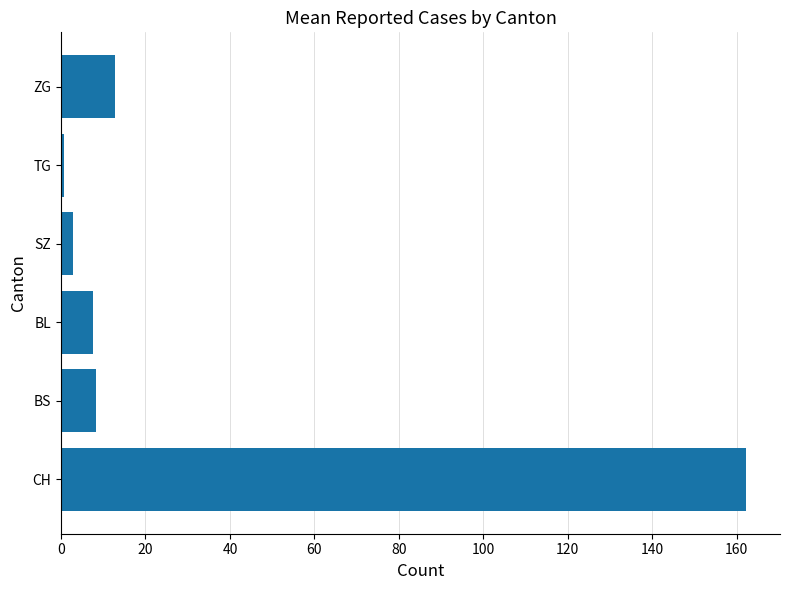

What is the average value?

32.4